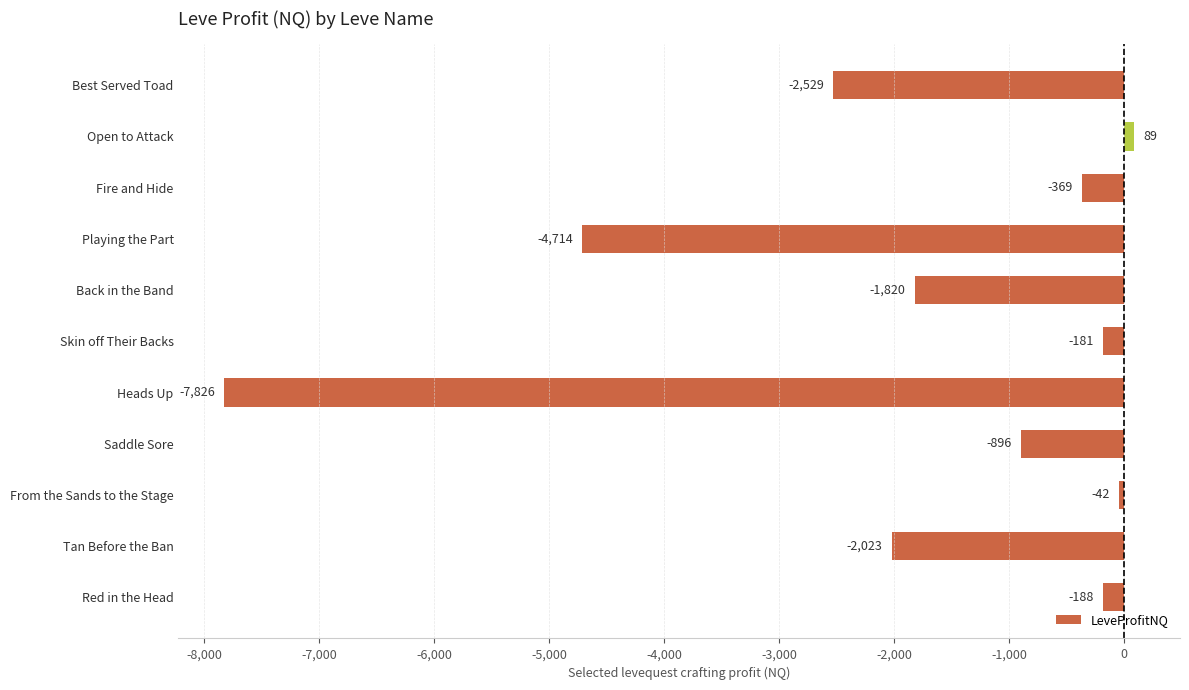

Rank the categories by value from highest to lowest.

Open to Attack, From the Sands to the Stage, Skin off Their Backs, Red in the Head, Fire and Hide, Saddle Sore, Back in the Band, Tan Before the Ban, Best Served Toad, Playing the Part, Heads Up